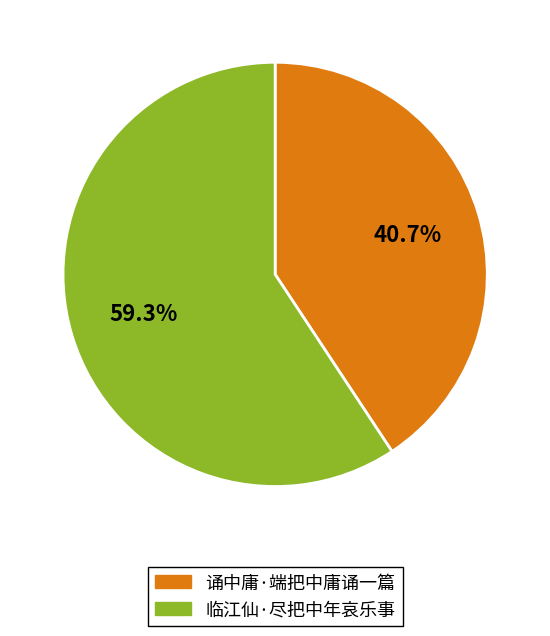

Does 临江仙·尽把中年哀乐事 account for over 50% of the chart?

Yes